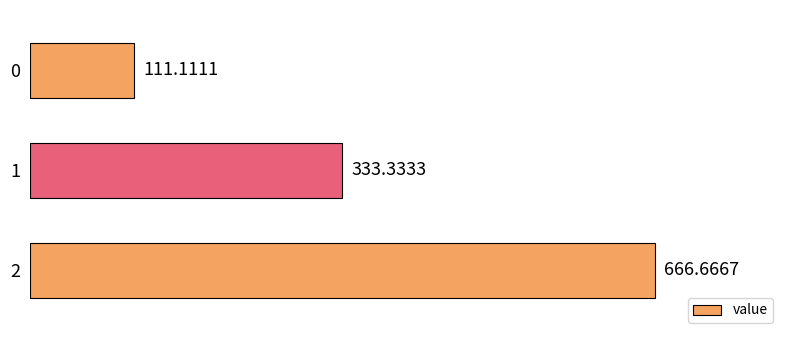

How many categories are shown in the chart?

3